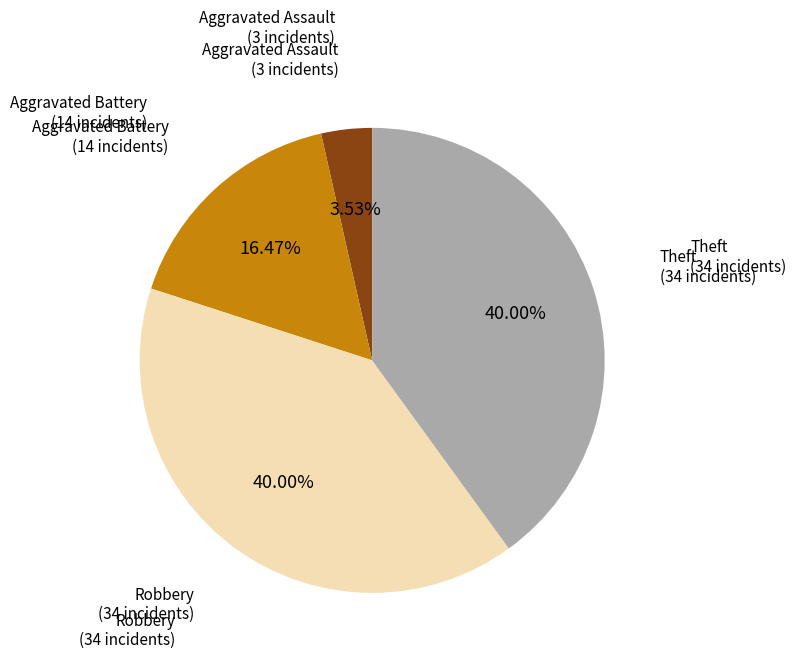

How many slices are in this pie chart?

4